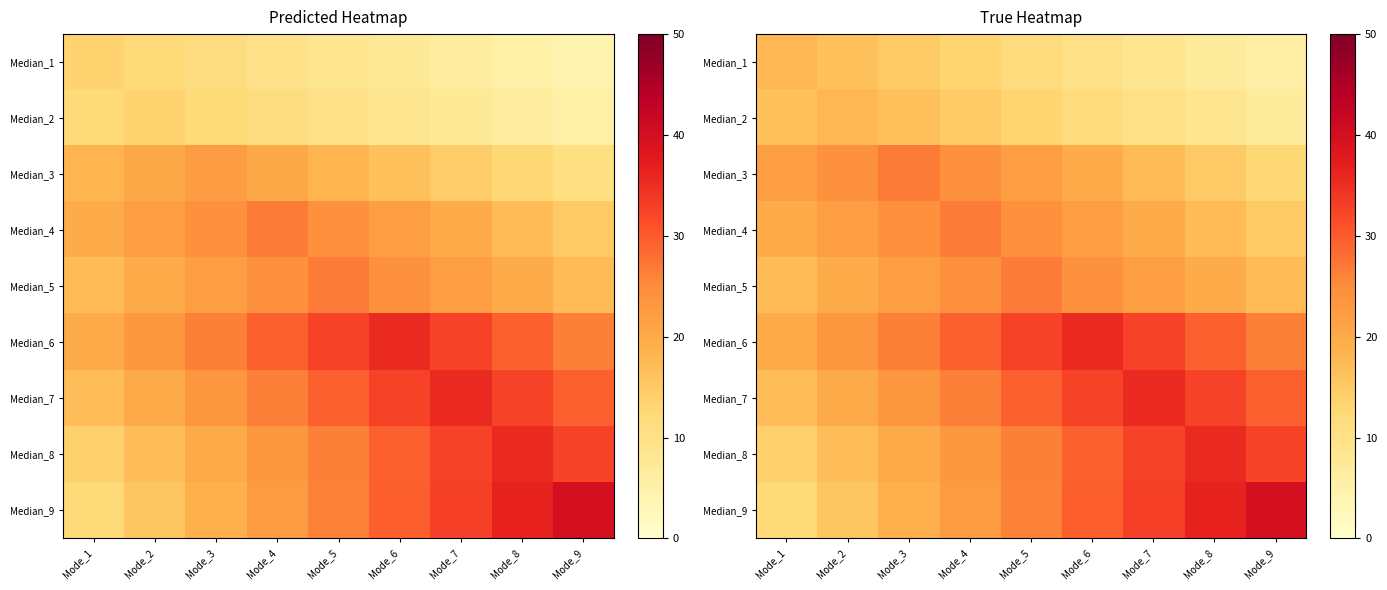

List the labels in order of Median_8 value, smallest first.

Mode_1, Mode_2, Mode_3, Mode_4, Mode_5, Mode_6, Mode_7, Mode_9, Mode_8